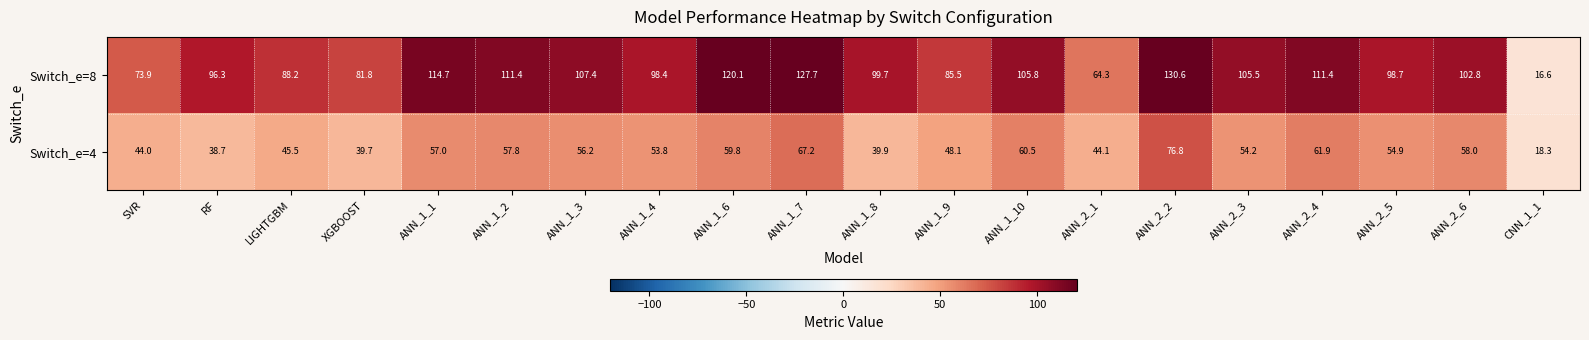

What is the total value across all series at ANN_2_2?

207.4